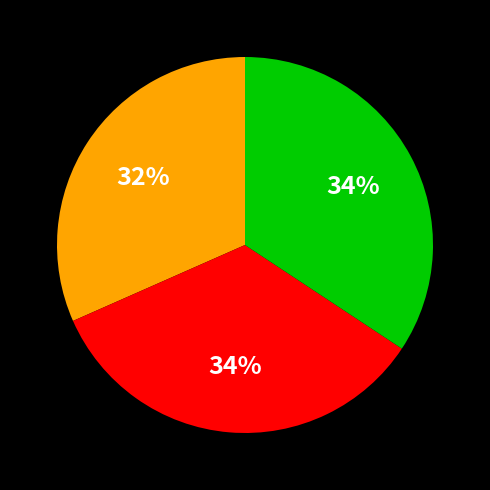

To the nearest percent, what is the average slice percentage?

33%